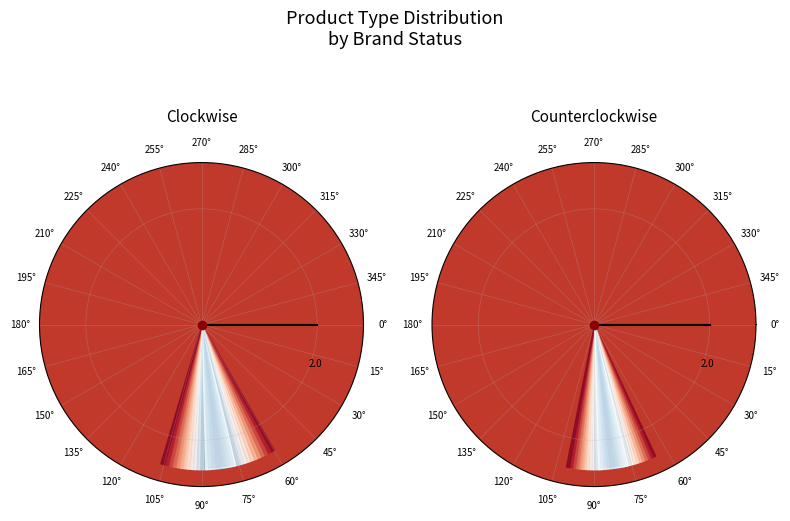

What is the change in value from Active to Discontinued?

-161